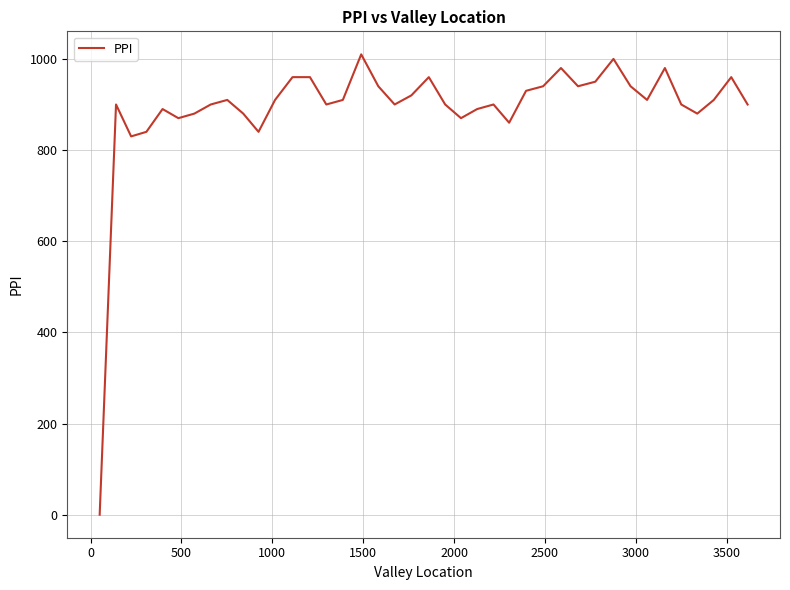

What is the greatest value displayed?

1010